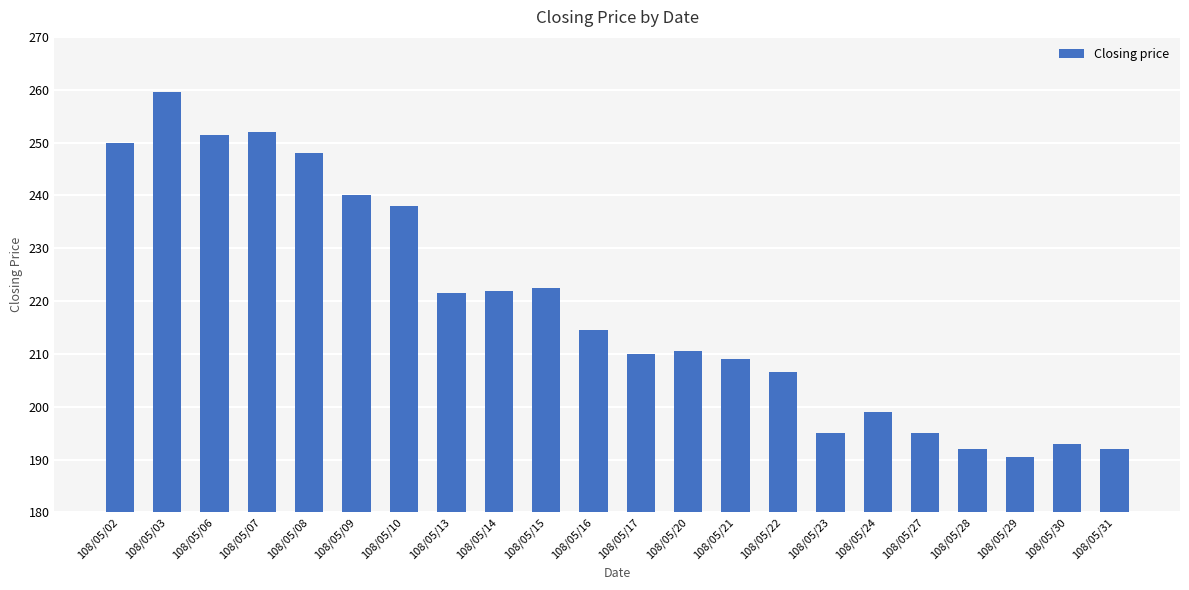

What is the minimum value shown in the chart?

190.5